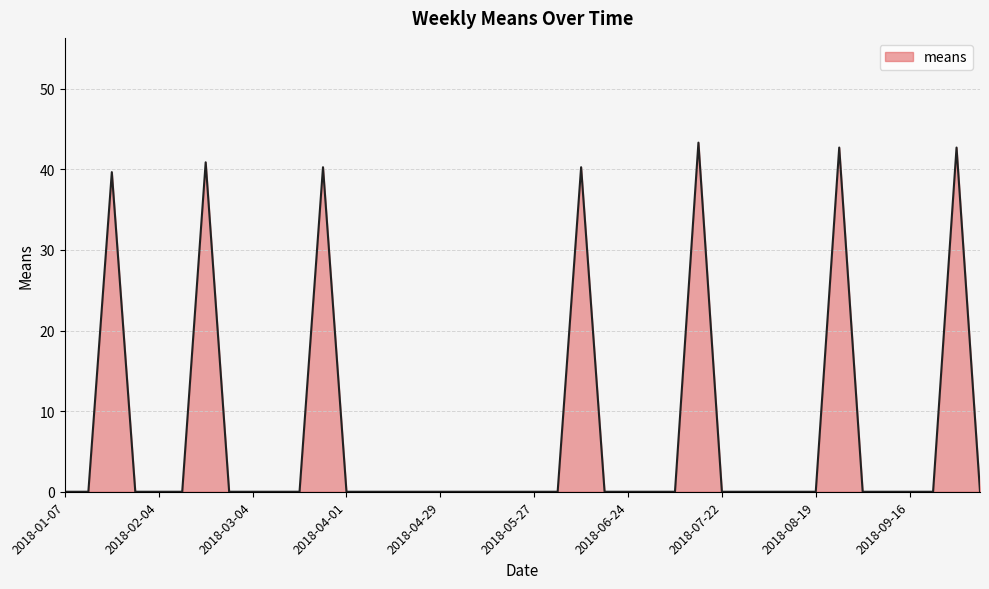

What is the maximum value shown in the chart?

43.3